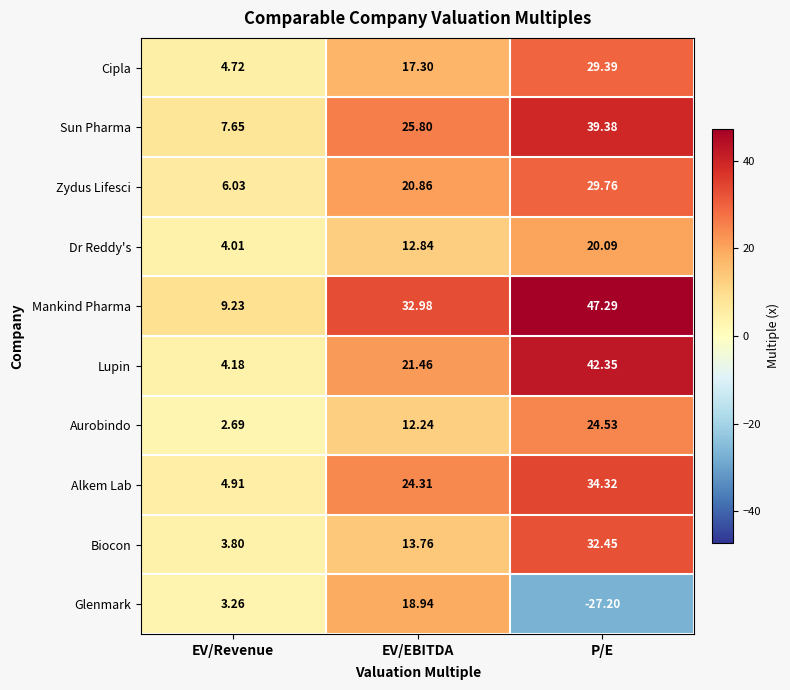

At how many categories does at least one series exceed 14?

2